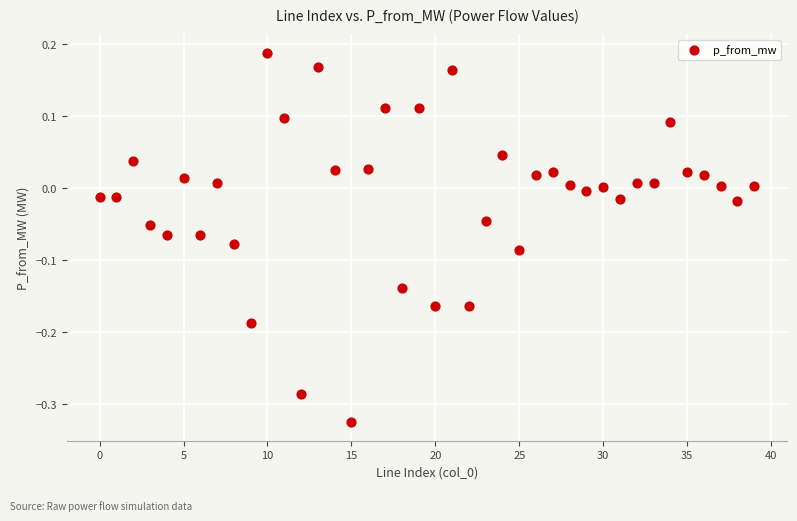

What is the range of Y values (max minus min)?

0.5